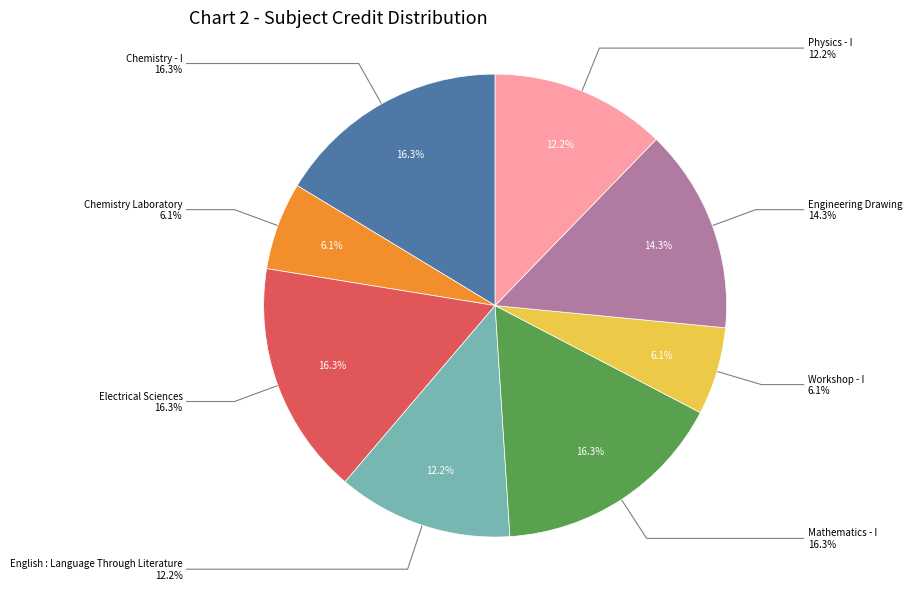

Which category has the biggest portion of the pie?

Chemistry - I